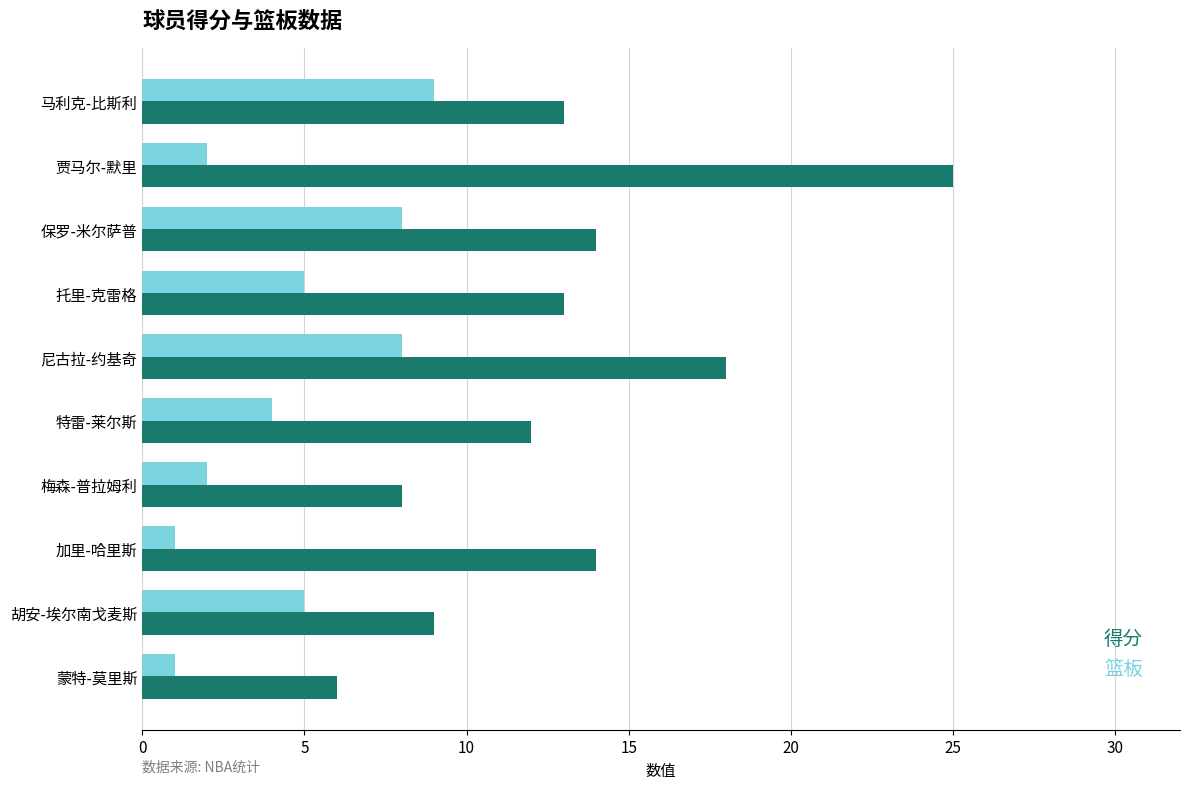

Between 尼古拉-约基奇 and 蒙特-莫里斯, which series saw the biggest shift?

得分